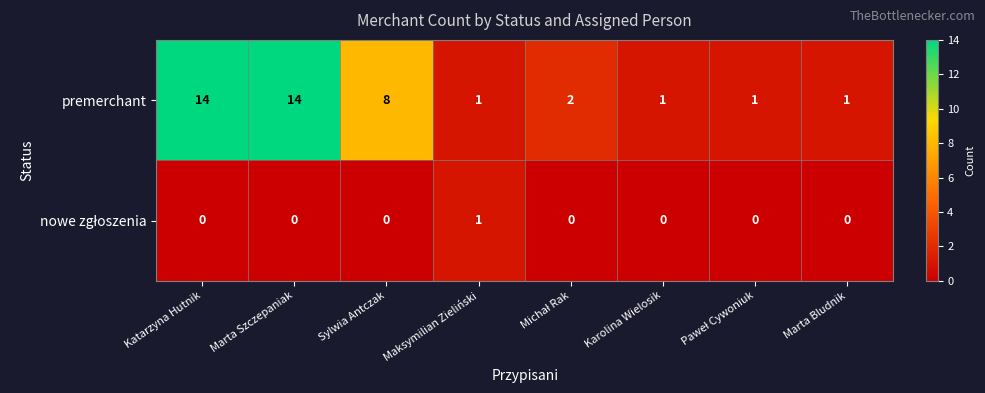

What is the greatest value displayed?

14